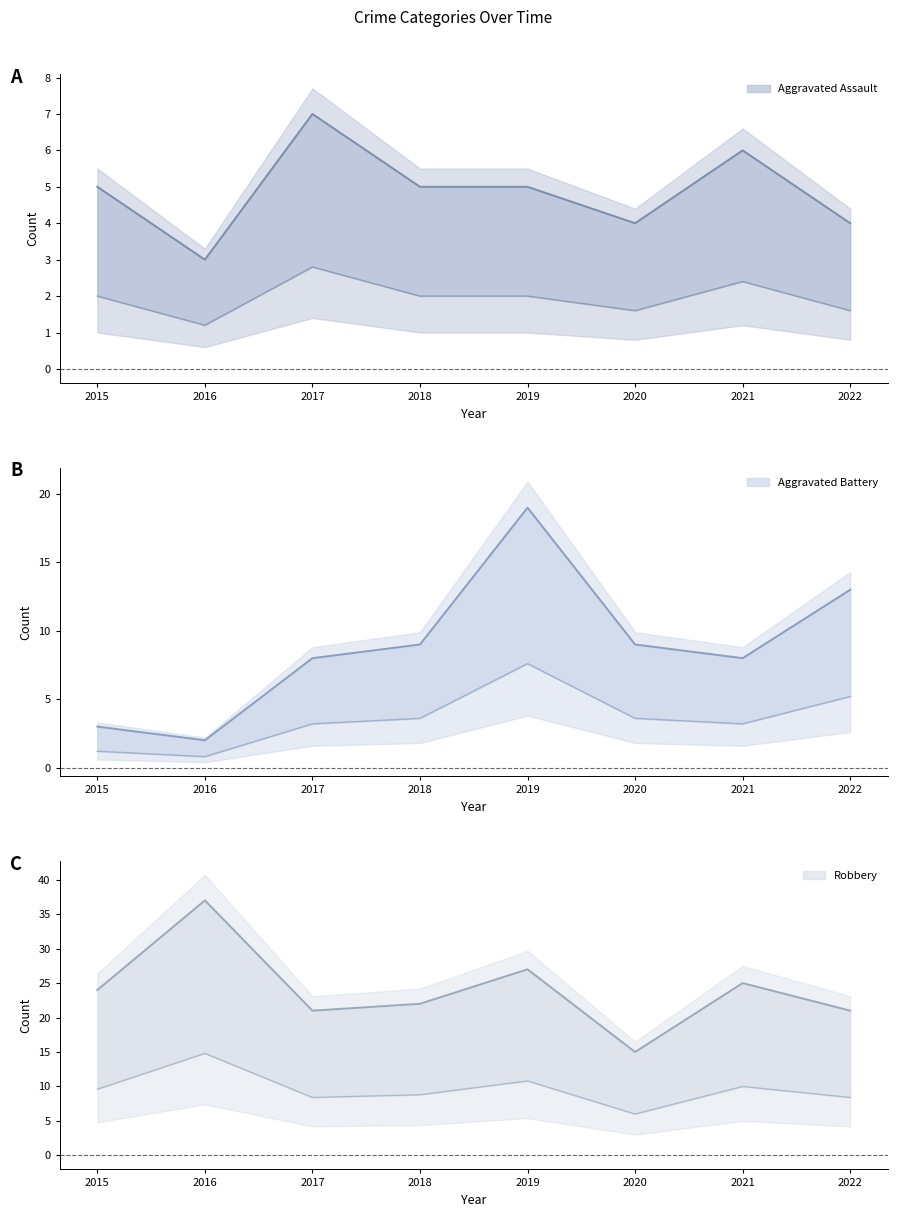

Where do Aggravated Assault and Aggravated Battery first cross each other?

2016 and 2017